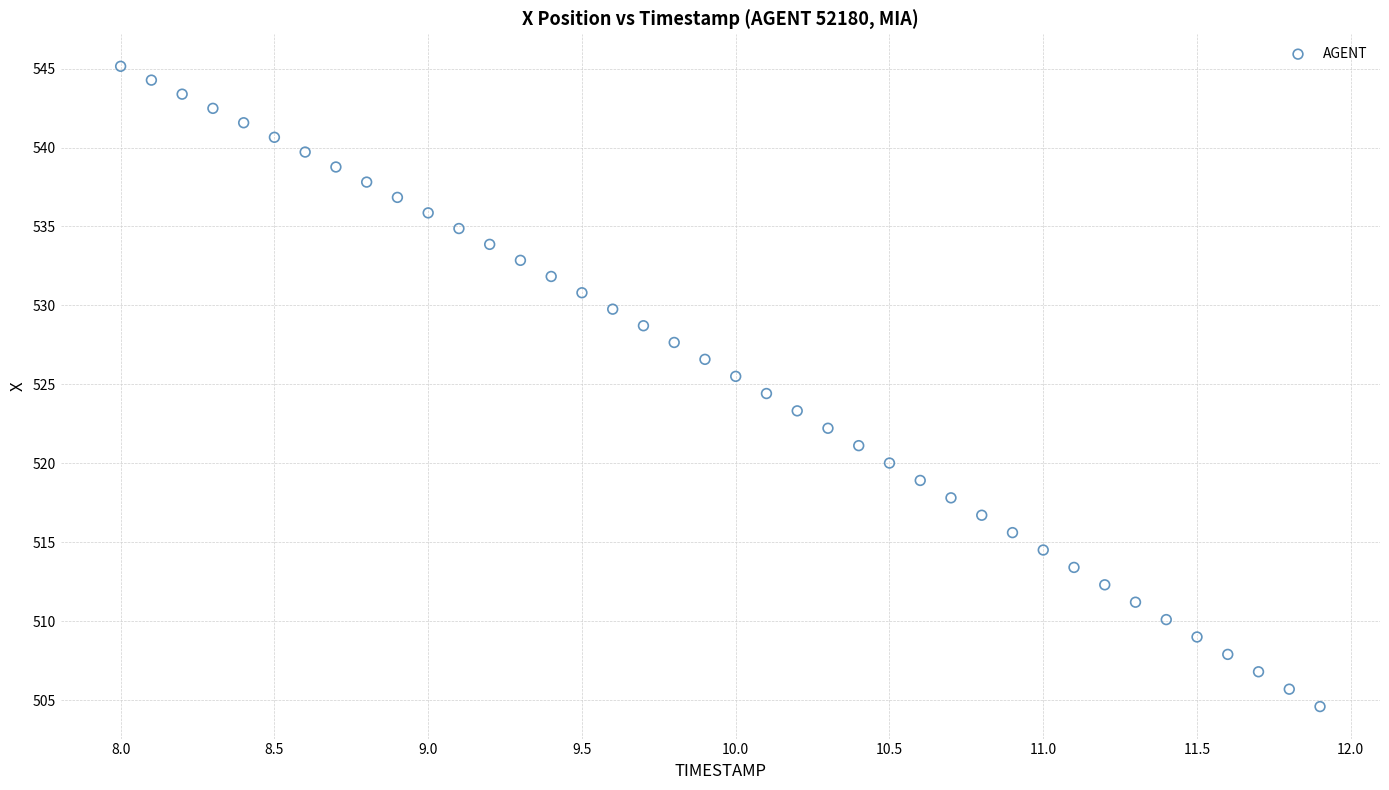

What is the range of Y values (max minus min)?

40.6